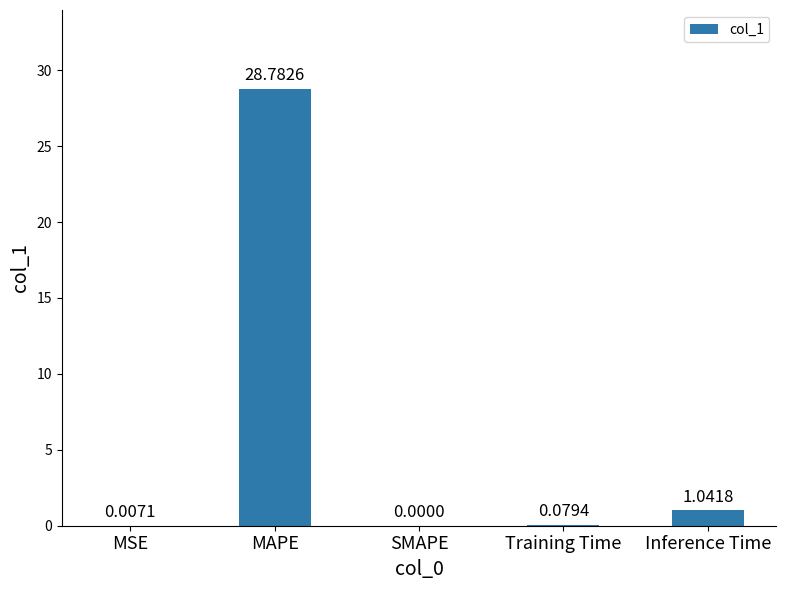

Count the number of categories in the chart.

5